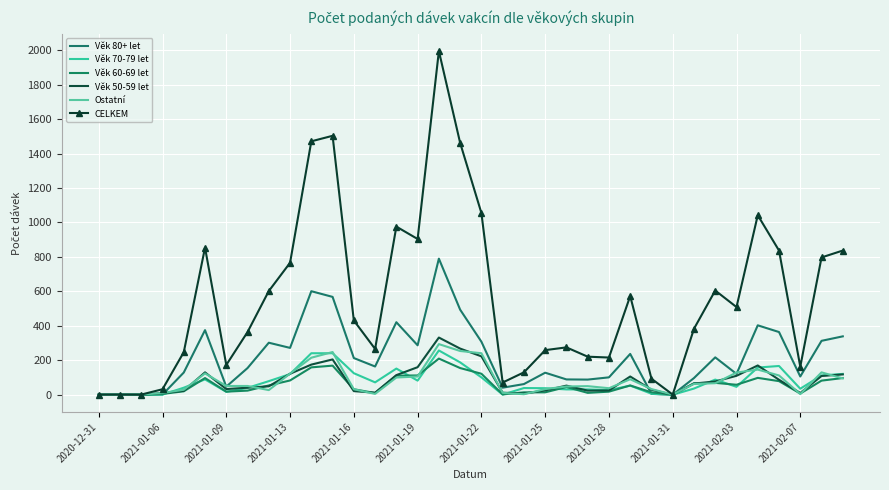

What is the sum of all Ostatní values?

2964